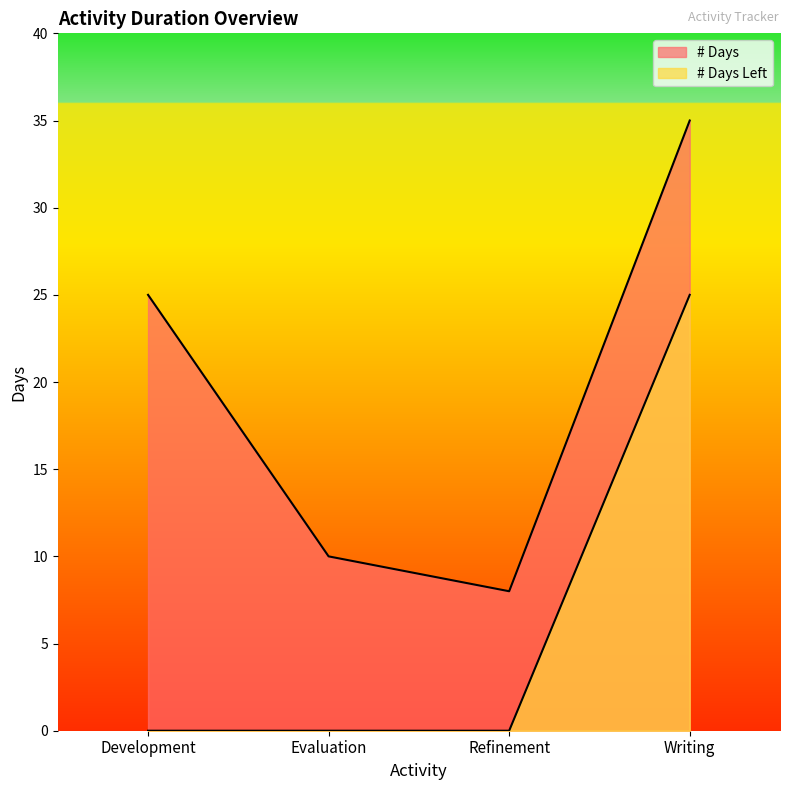

What is the difference between the # Days values at Evaluation and Refinement?

2